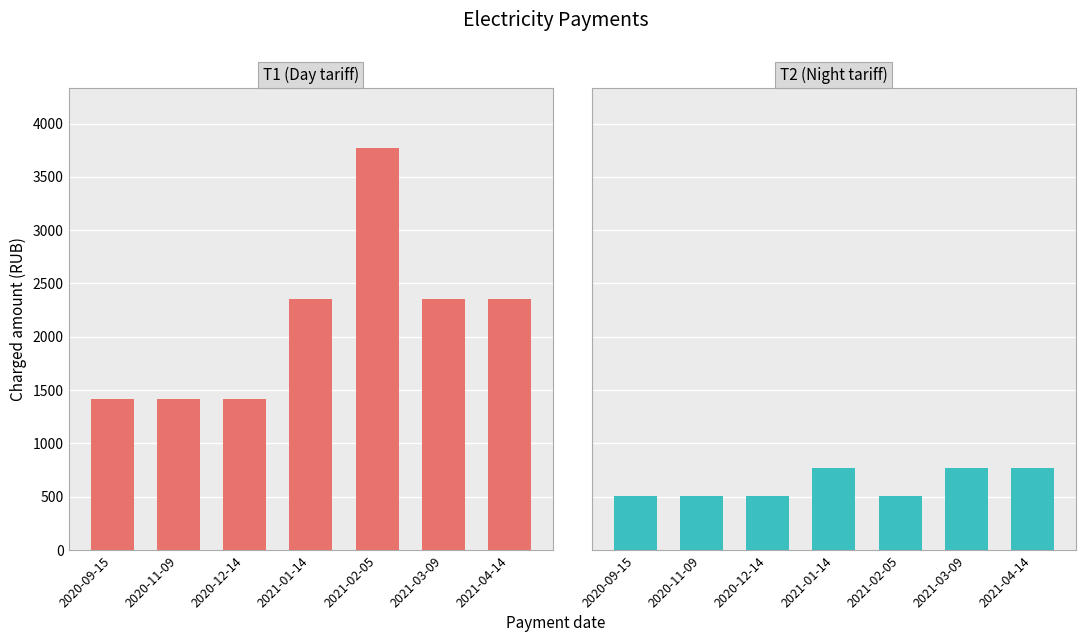

Is it true that T1 (Day) equals 1415 at 2021-03-09?

False